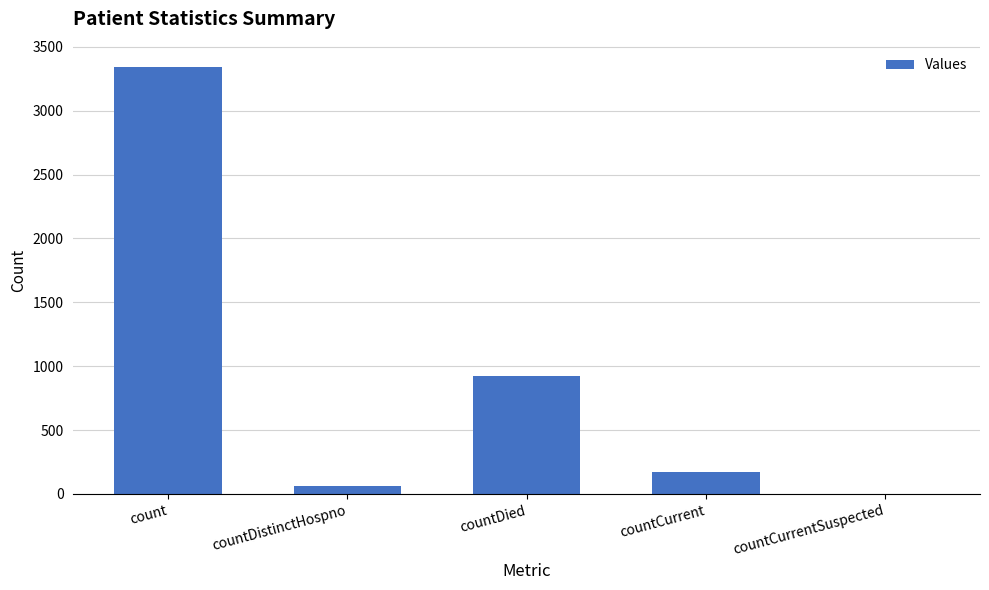

What is the sum of all values?

4491